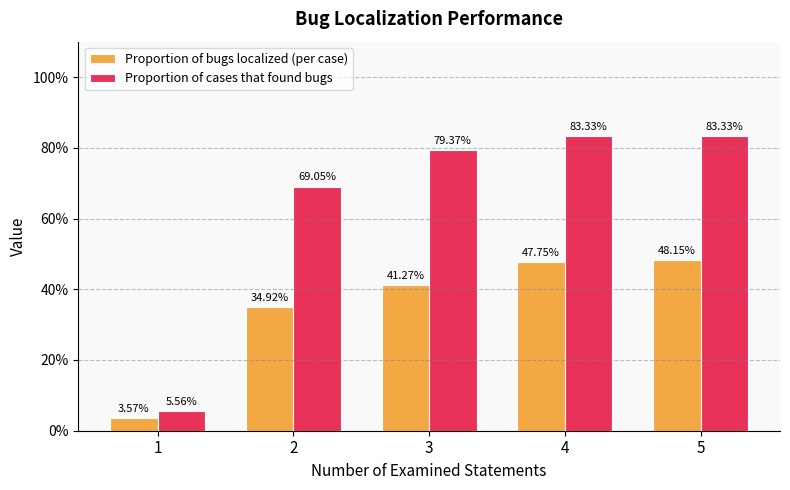

Which series has the widest spread of values?

Proportion of cases that found bugs